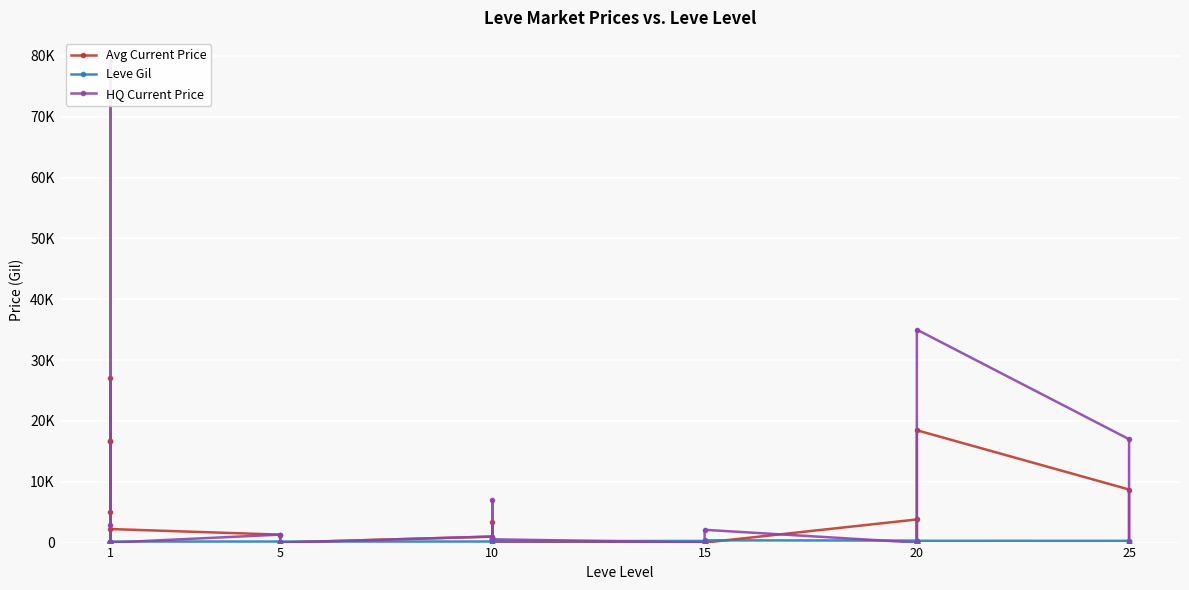

What are all the series names shown in the legend?

Avg Current Price, Leve Gil, HQ Current Price